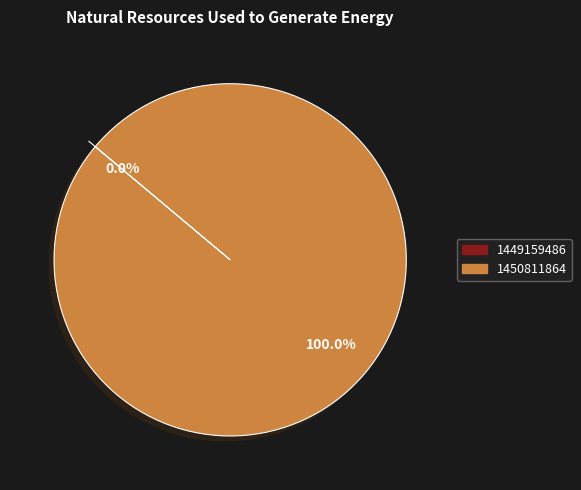

What is the largest slice in the pie chart?

1450811864